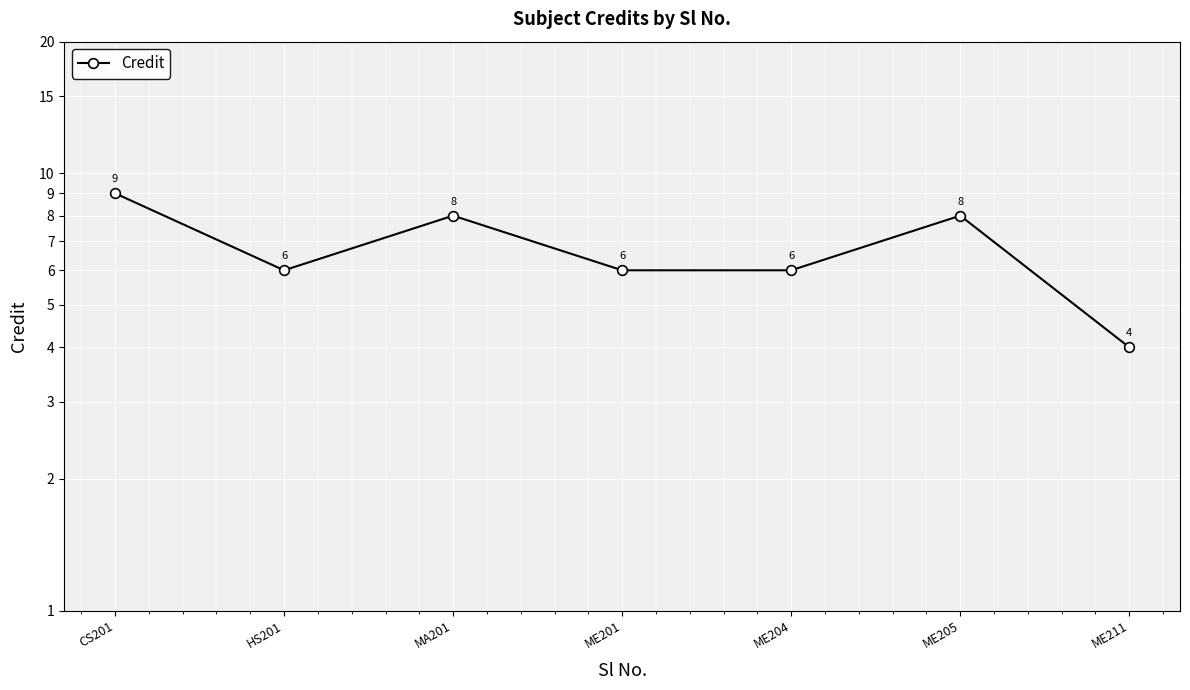

The chart shows a value of 2 at MA201. True or false?

False